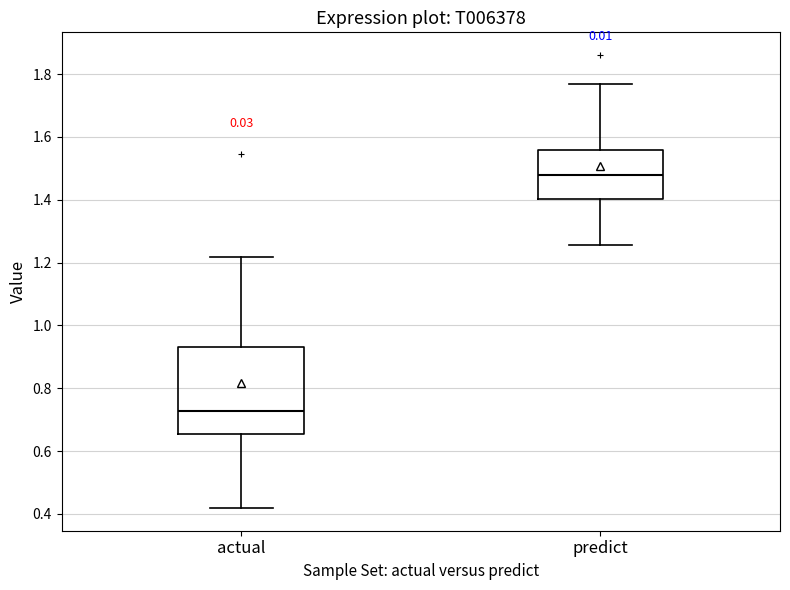

Reading left to right, transcribe this box plot: for each box, give where its median line is, the range the box spans, and where its two whiskers end, as read against the y-axis. The values are not printed on the chart, so give them approximately, as read against the axis.

actual: median 0.72, box 0.66 to 0.94, whiskers 0.42 to 1.22
predict: median 1.48, box 1.40 to 1.56, whiskers 1.26 to 1.78